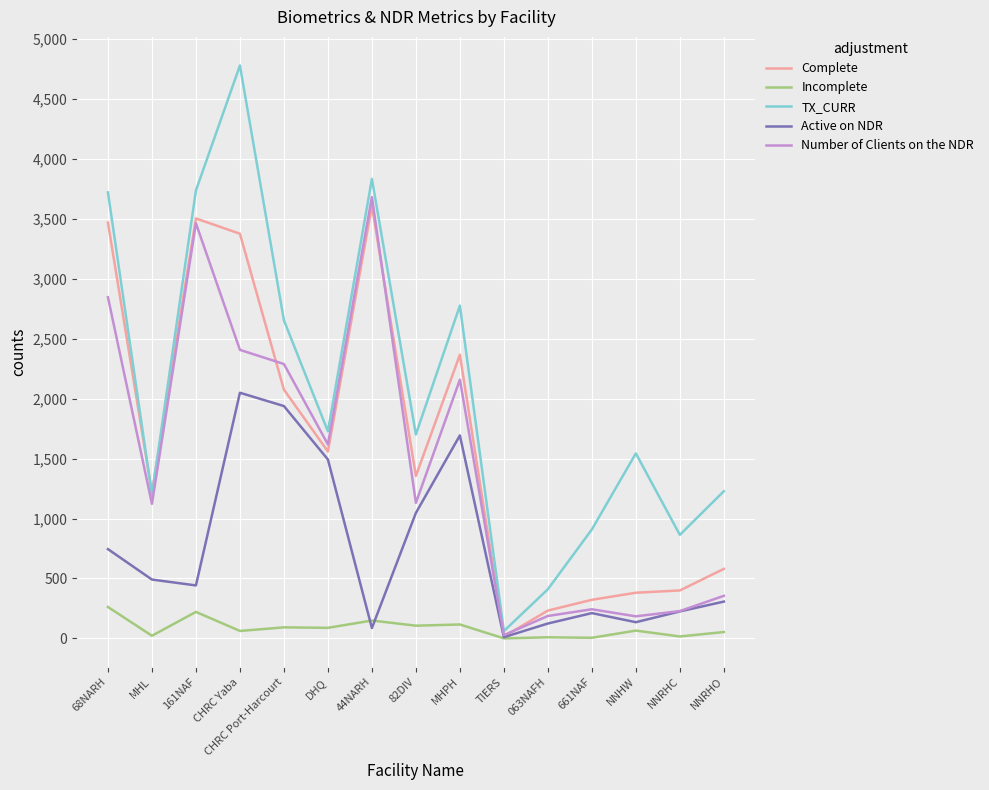

Which series has the largest total across all categories?

TX_CURR